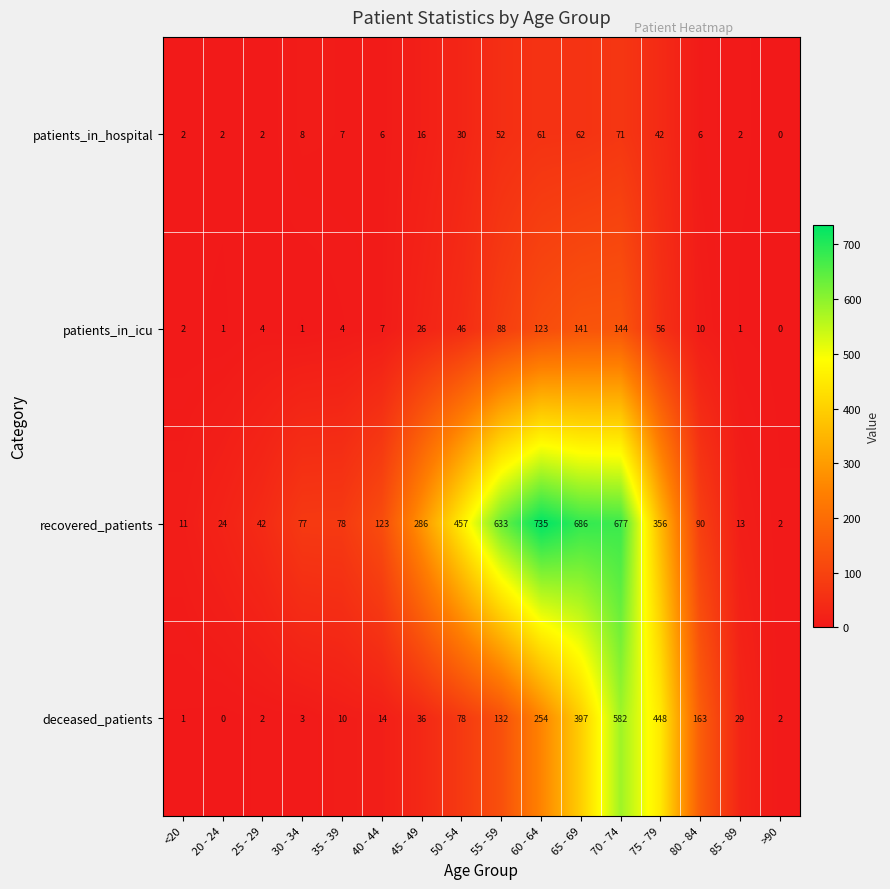

Count the number of categories in the chart.

16